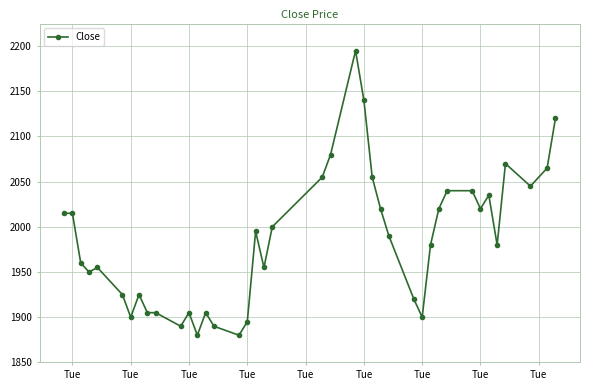

What is the sum of all values?

79420